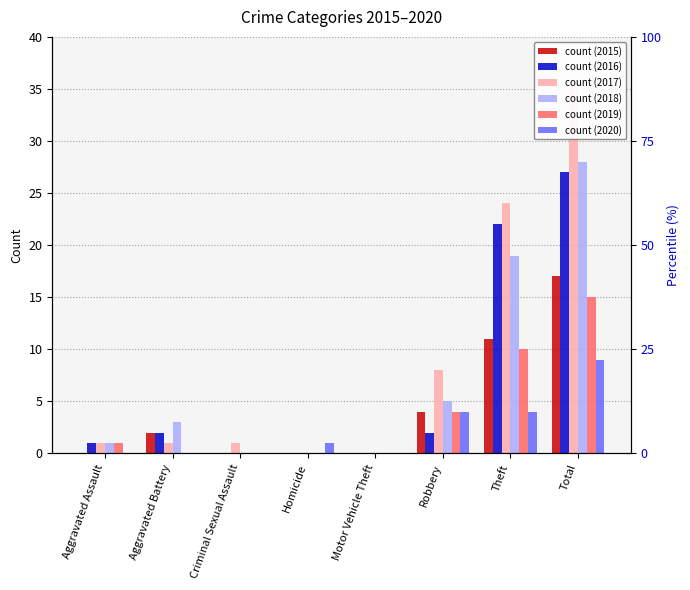

At which label is 2018 closest to 14?

Theft